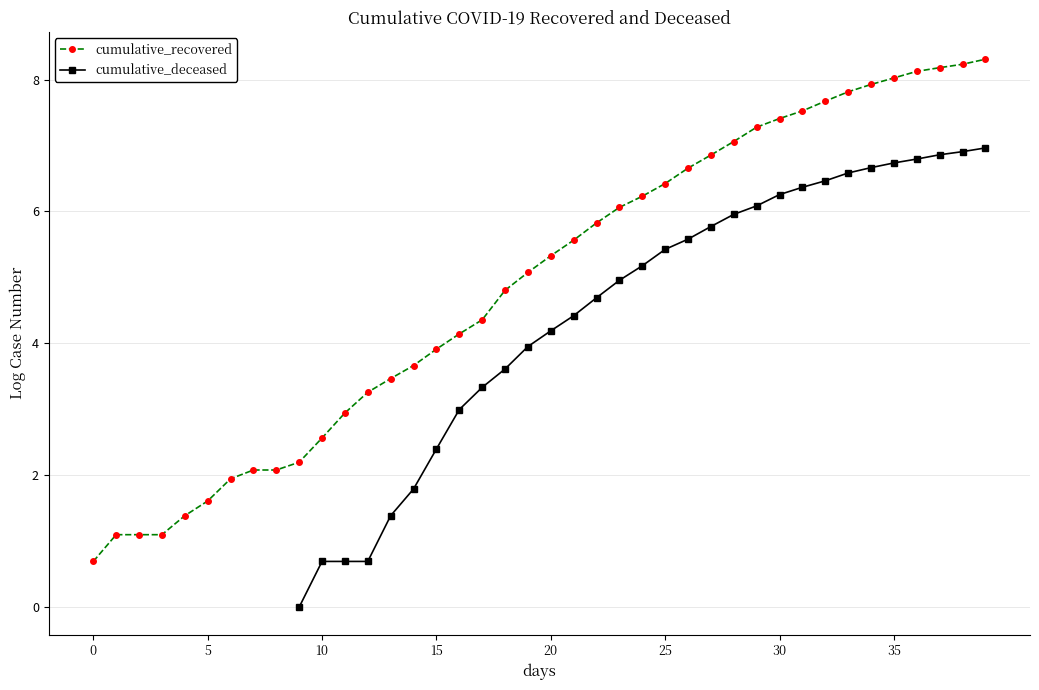

What is the highest value of the cumulative_recovered series?

8.3